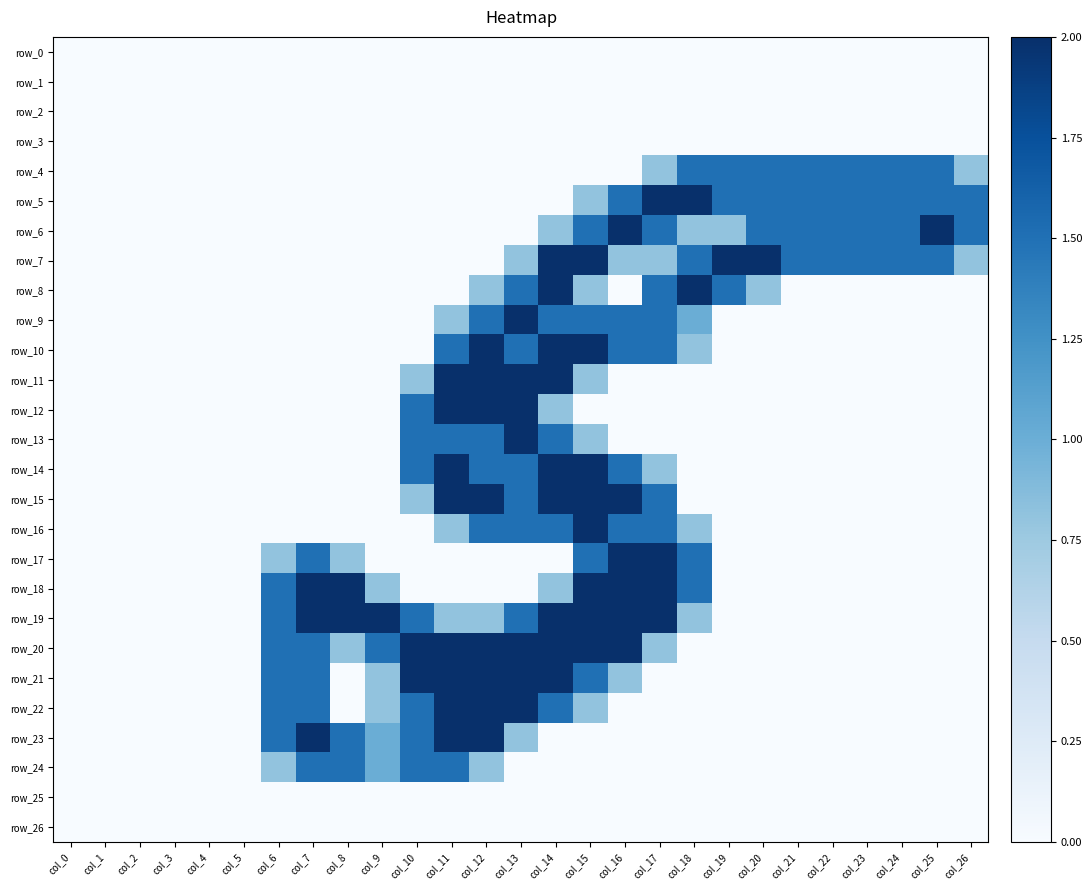

Is the value of row_1 at col_1 greater than the value of row_14 at col_5?

No